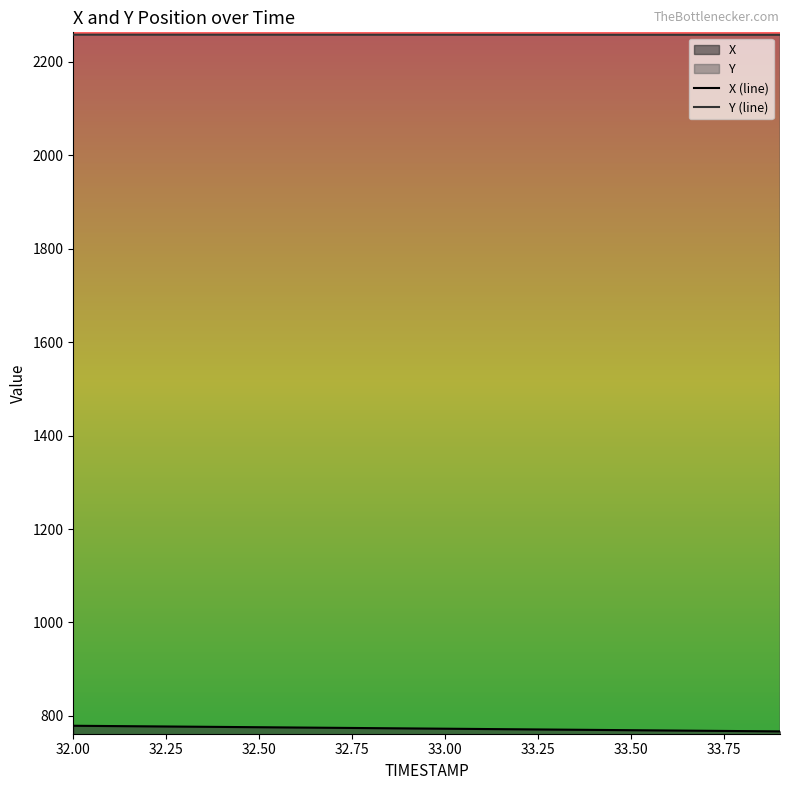

What is the sum of all Y values?

45150.6